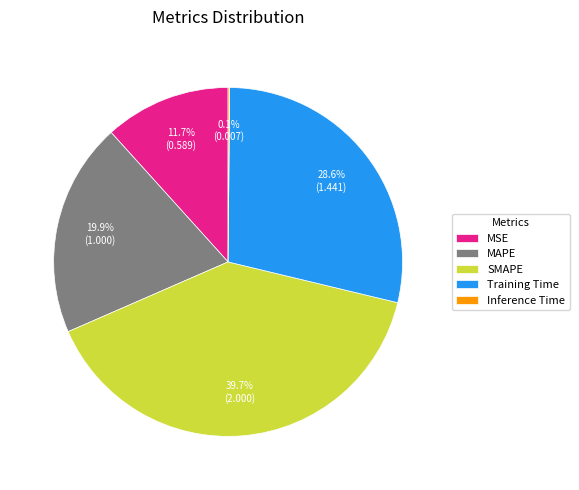

Is there a majority slice in this chart?

No